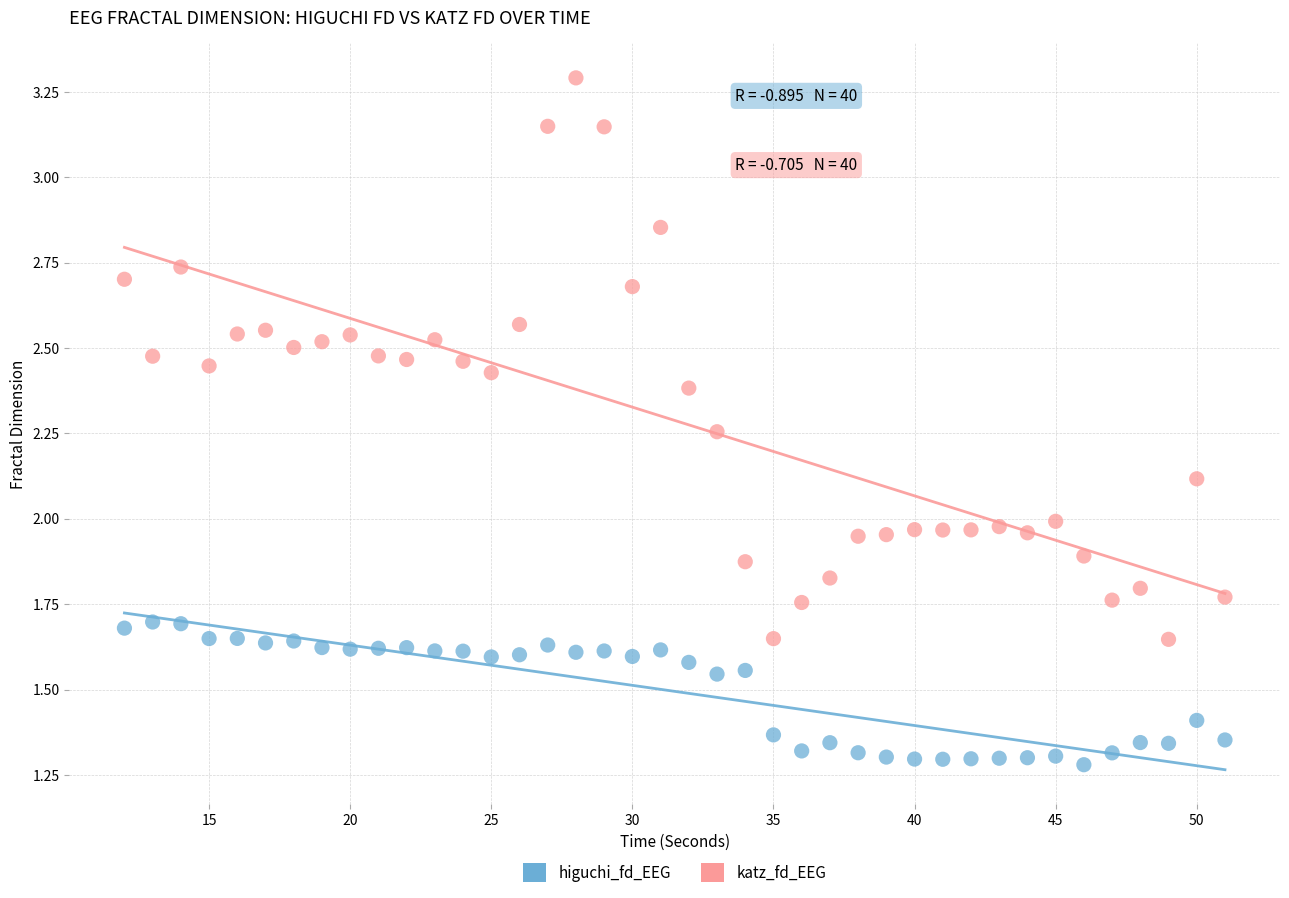

Which series contains the highest Y value?

katz_fd_EEG